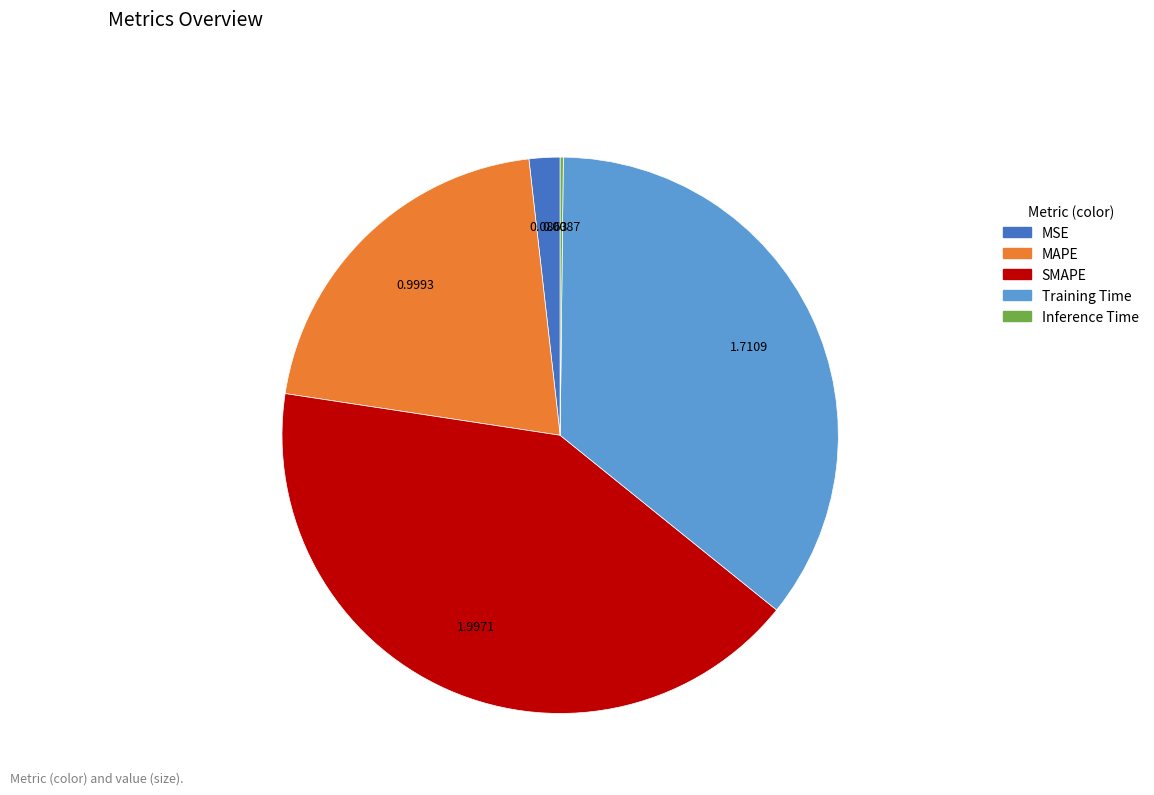

Approximately how many times larger is the value at MAPE compared to Training Time?

0.6